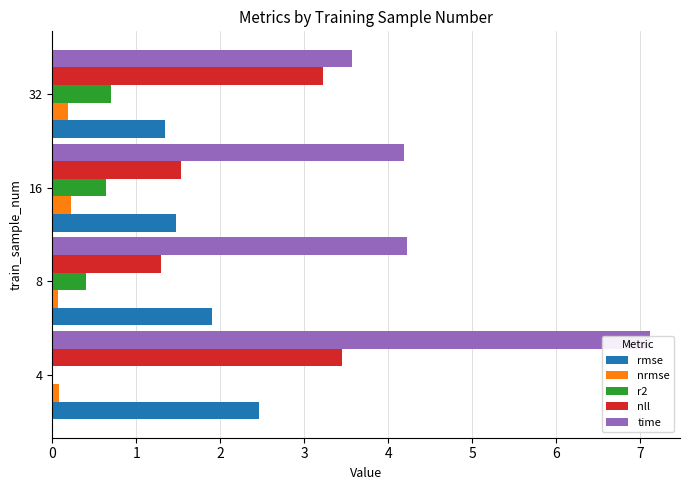

True or false: time has a value of 6.0 at 16.

False